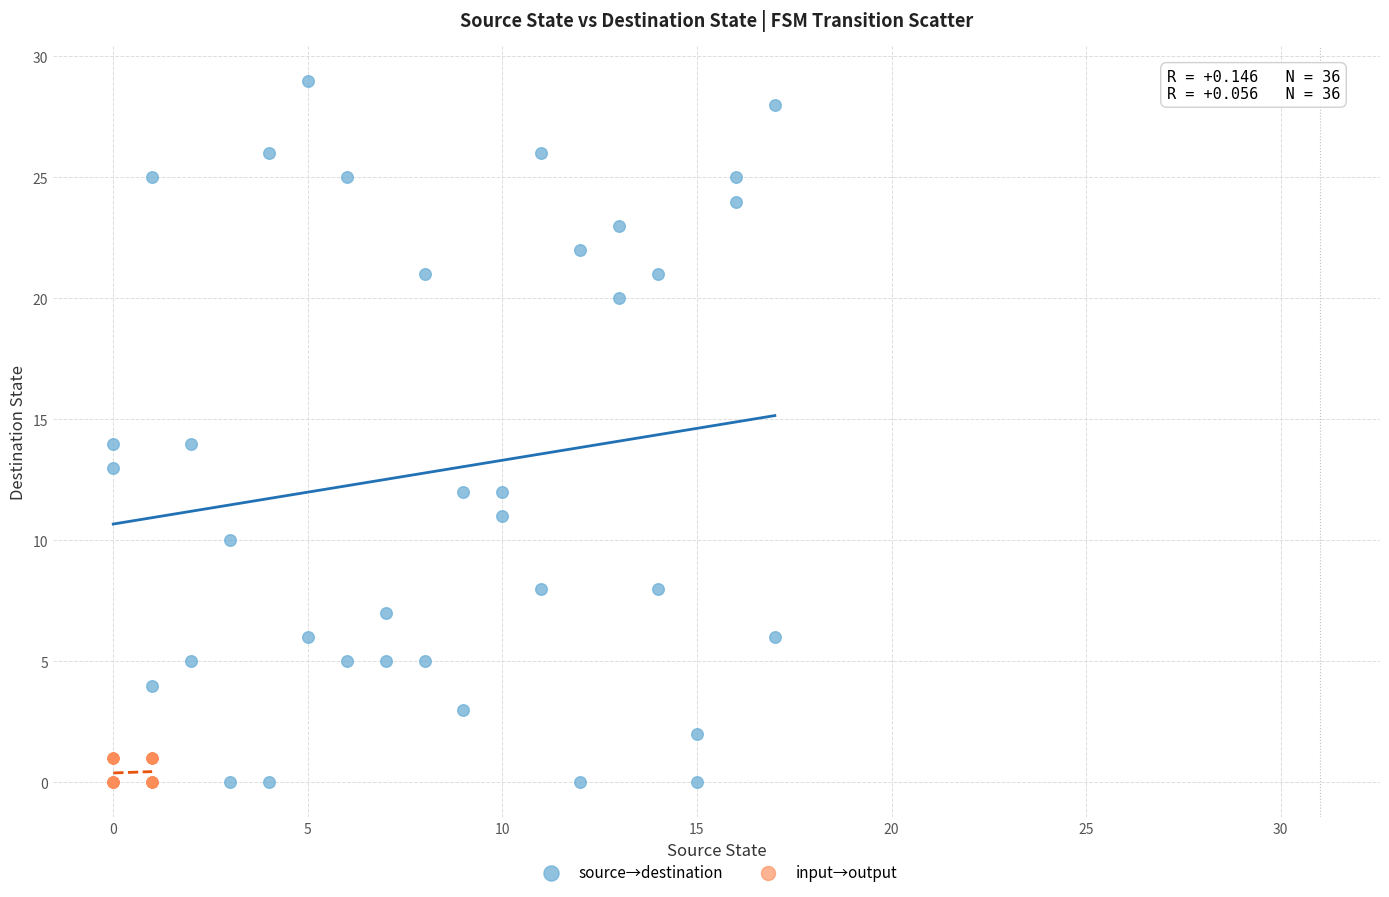

Which series reaches the maximum Y coordinate?

source→destination